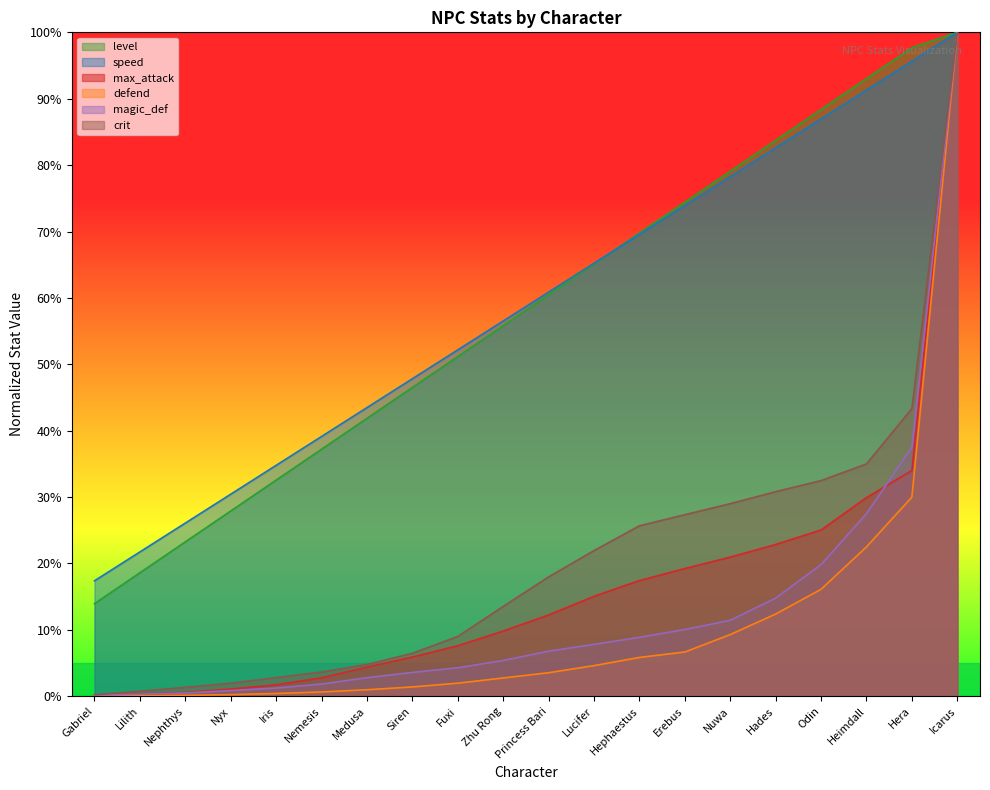

Is it true that level equals 0.1 at Zhu Rong?

False